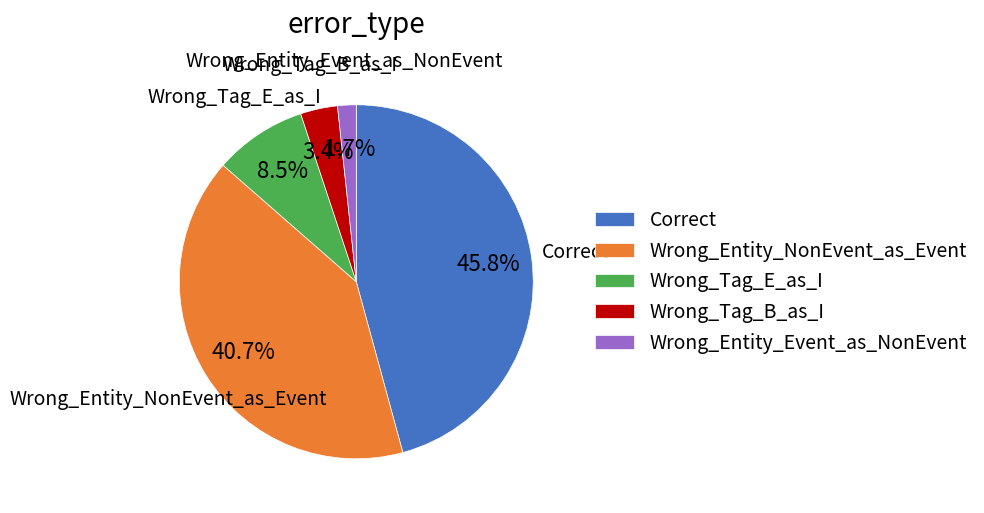

What is the largest slice in the pie chart?

Correct